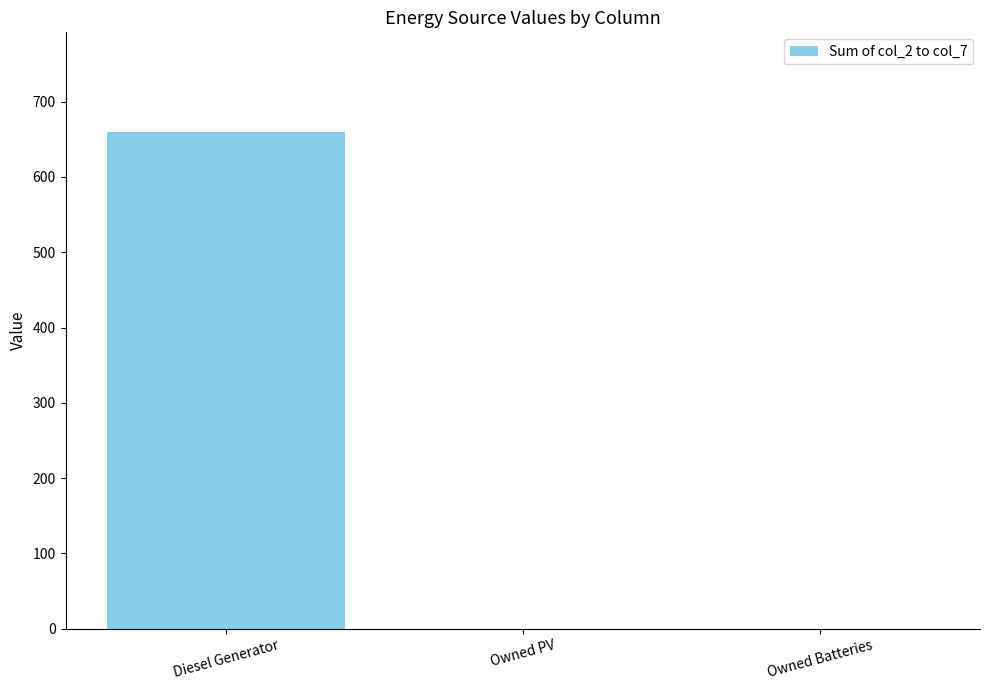

What is the greatest value displayed?

660